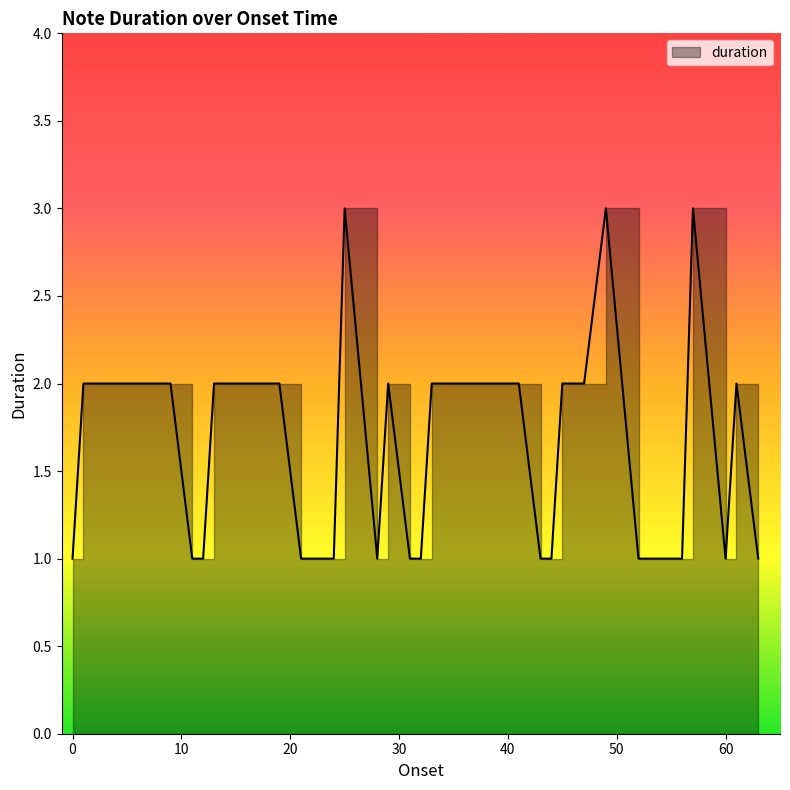

What is the smallest value displayed?

1